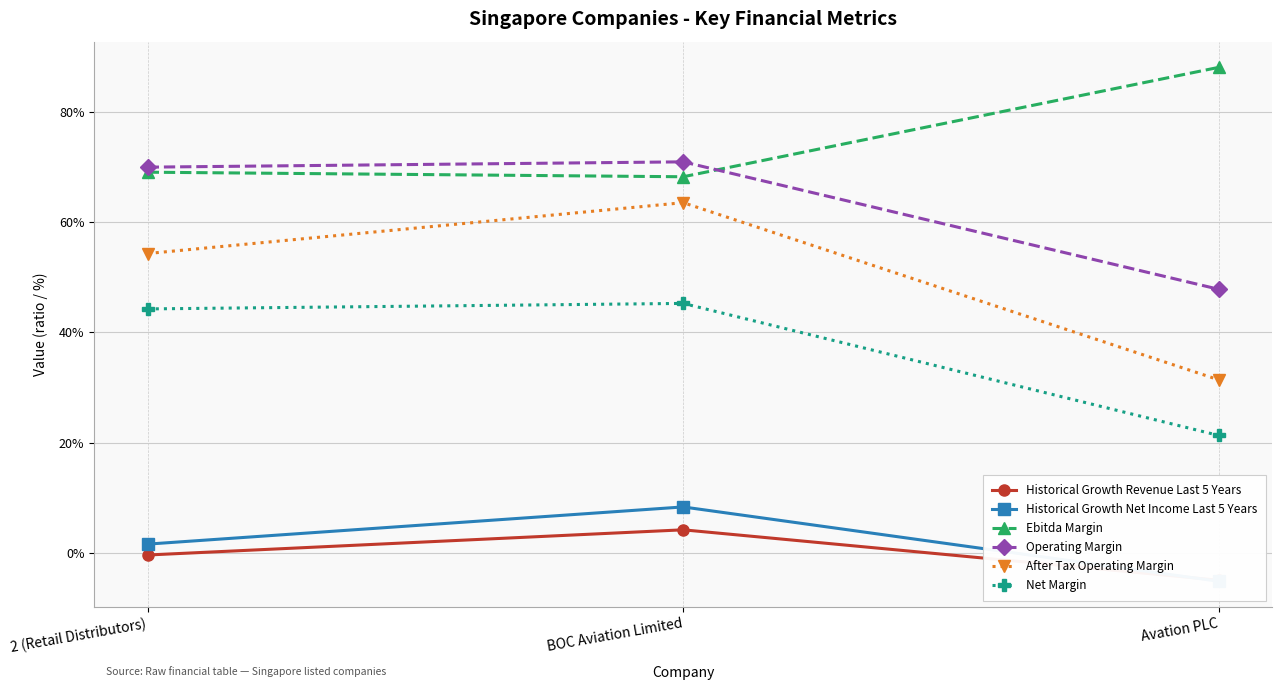

At how many categories does at least one series exceed 0?

3